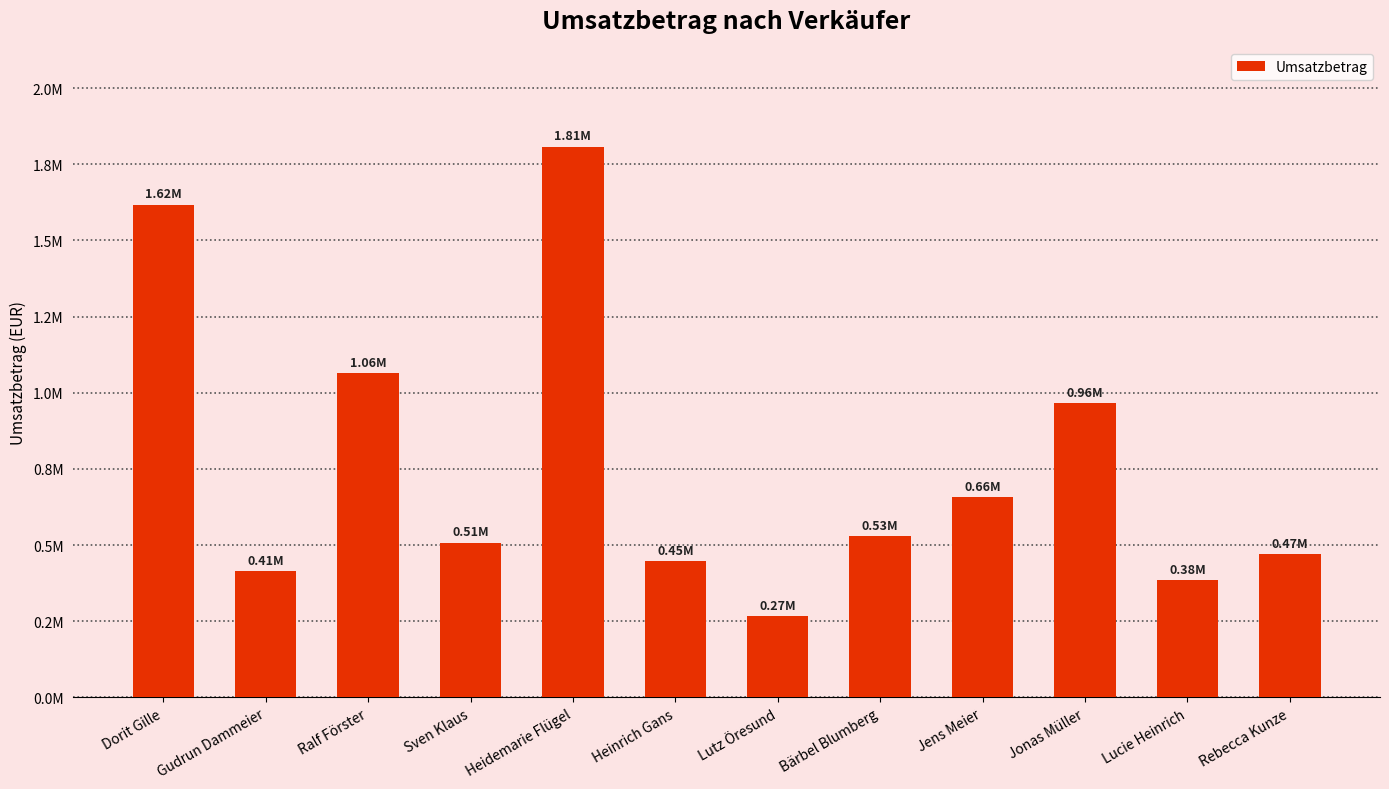

What is the maximum value shown in the chart?

1807831.6